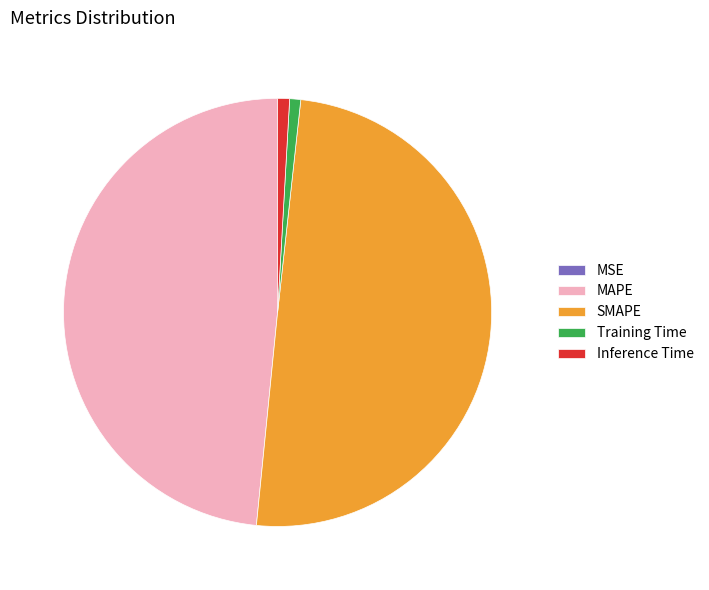

What is the ratio of the value at MAPE to the value at SMAPE?

1.0